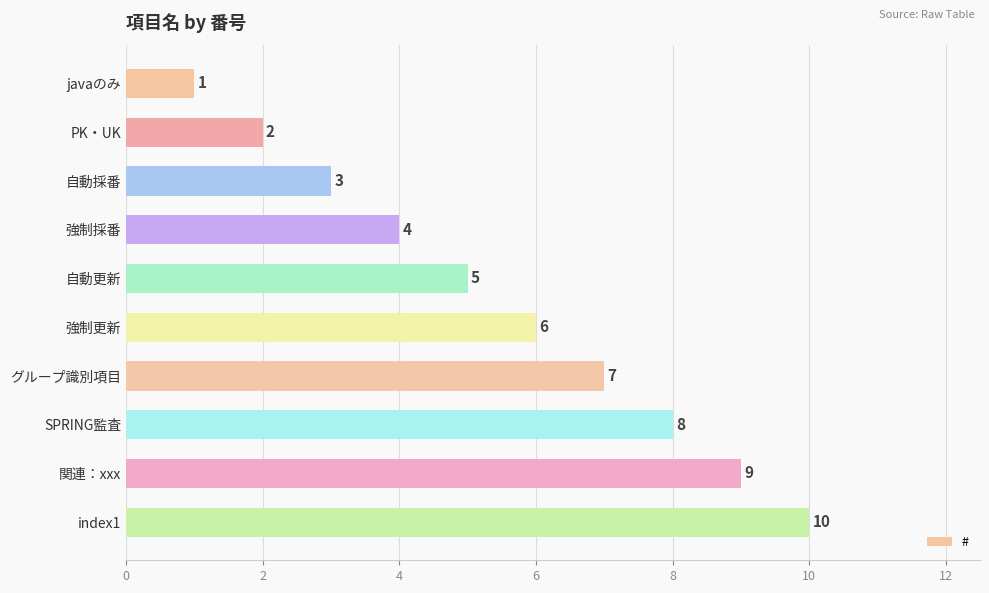

Between 自動更新 and 自動採番, which is larger?

自動更新